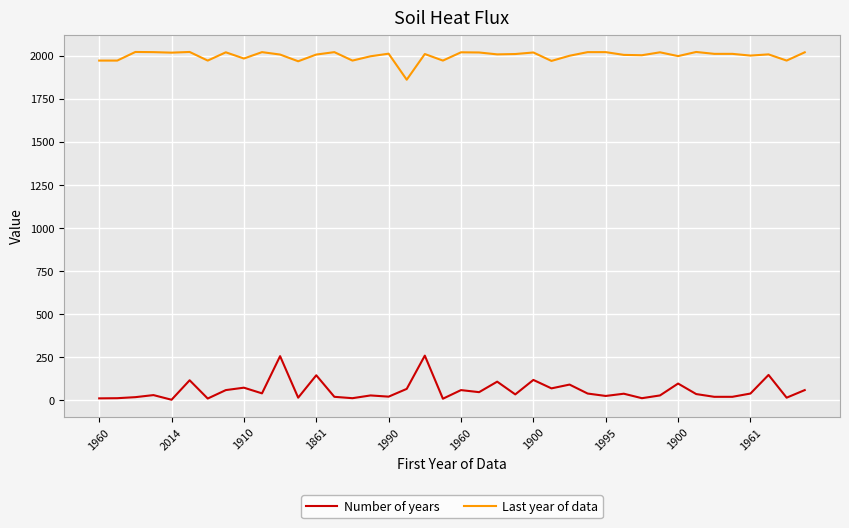

At how many categories does at least one series exceed 610?

40